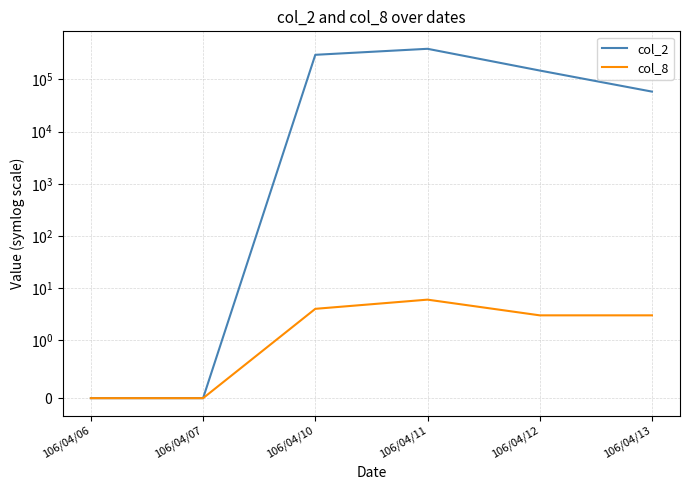

At how many categories does at least one series exceed 232189?

2